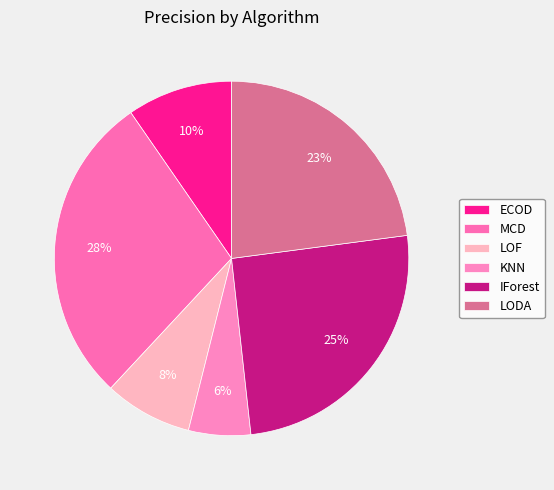

To the nearest percent, what is the combined percentage of LOF and IForest?

33%